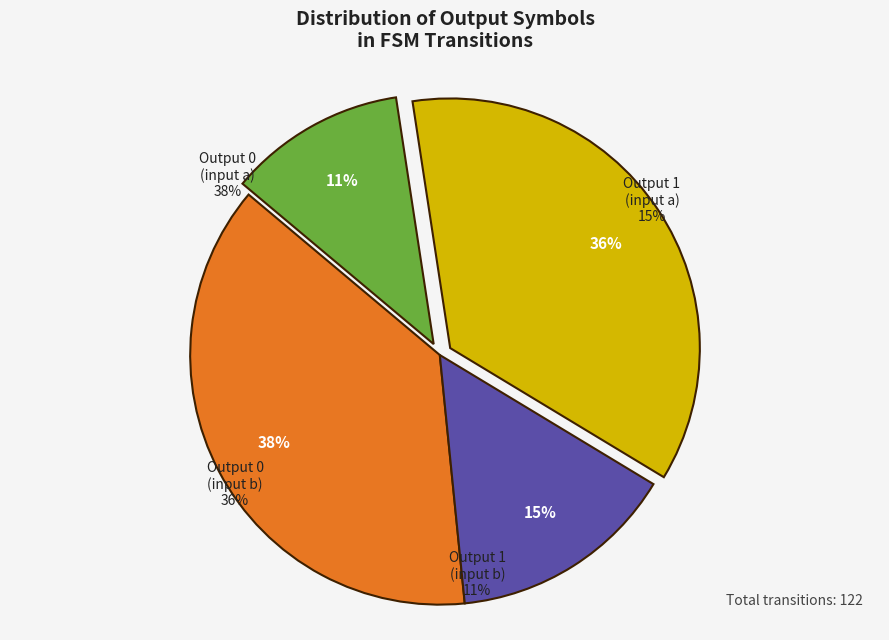

What is the smallest slice in the pie chart?

output_symbol=1 (b)